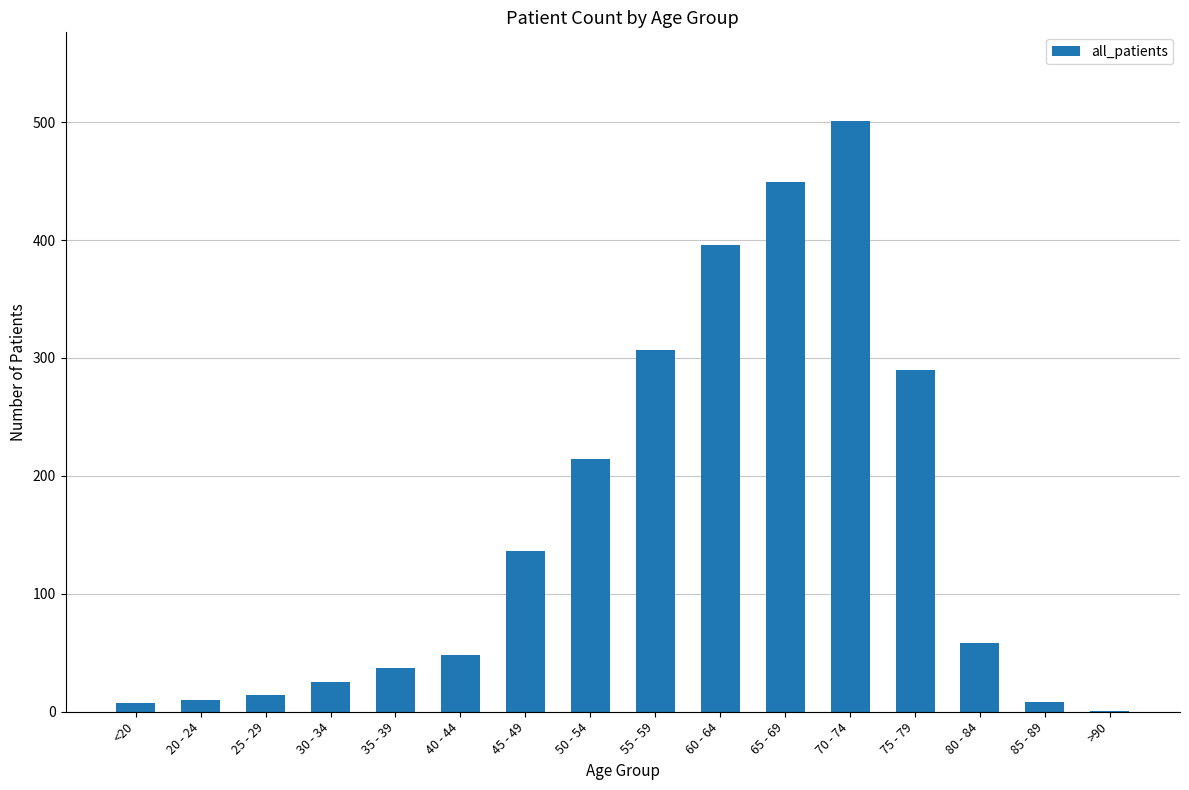

Are the bars horizontal?

No